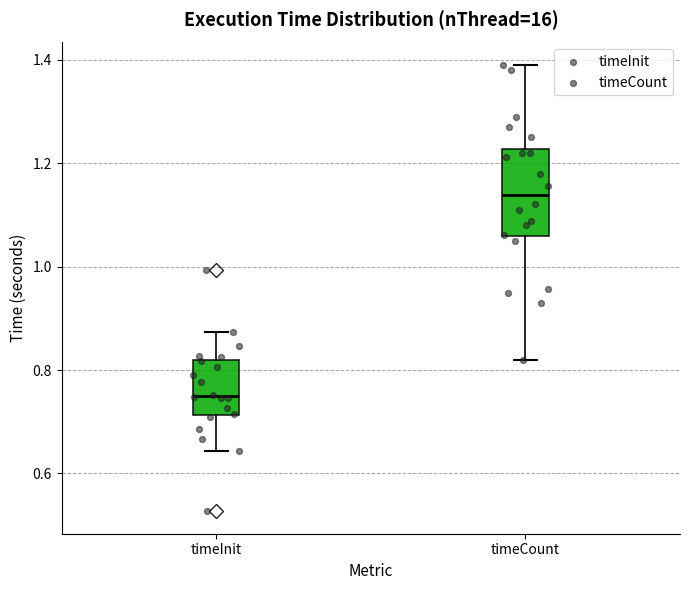

Where does the median line of the box for timeInit sit on the y-axis? The values are not printed on the chart, so give them approximately, as read against the axis.

0.74